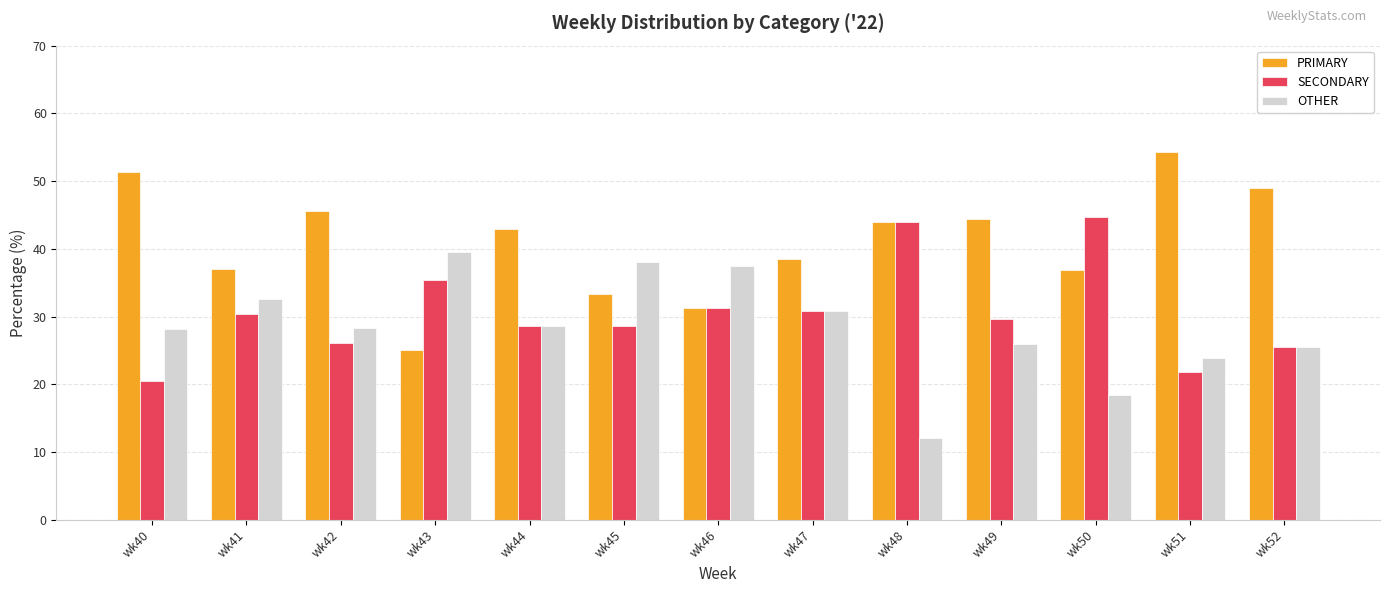

Rank the series by their maximum value, from lowest to highest.

OTHER, SECONDARY, PRIMARY